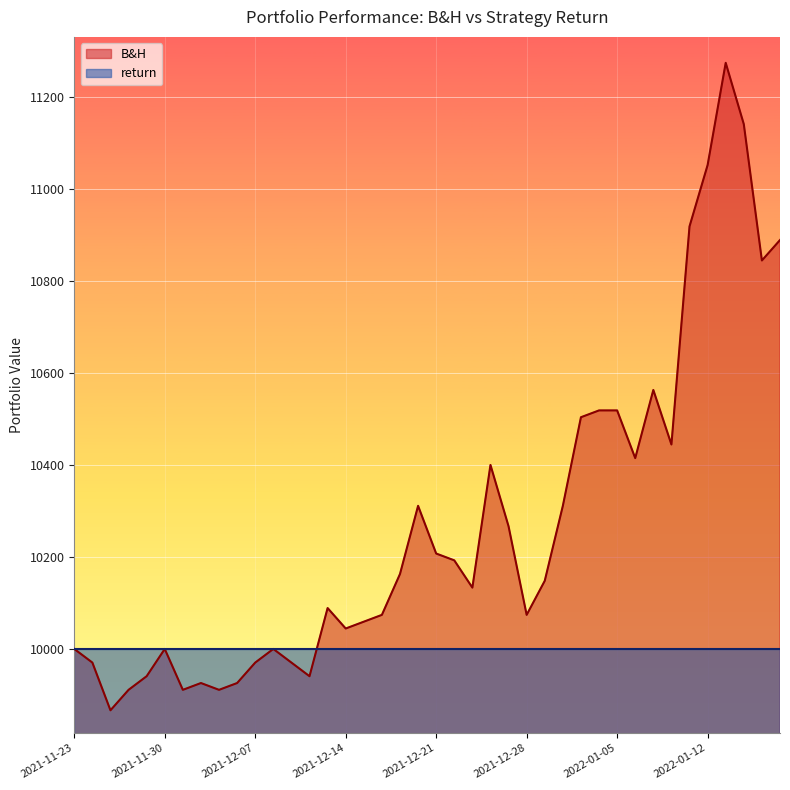

What is the sum of all values?

410796.5